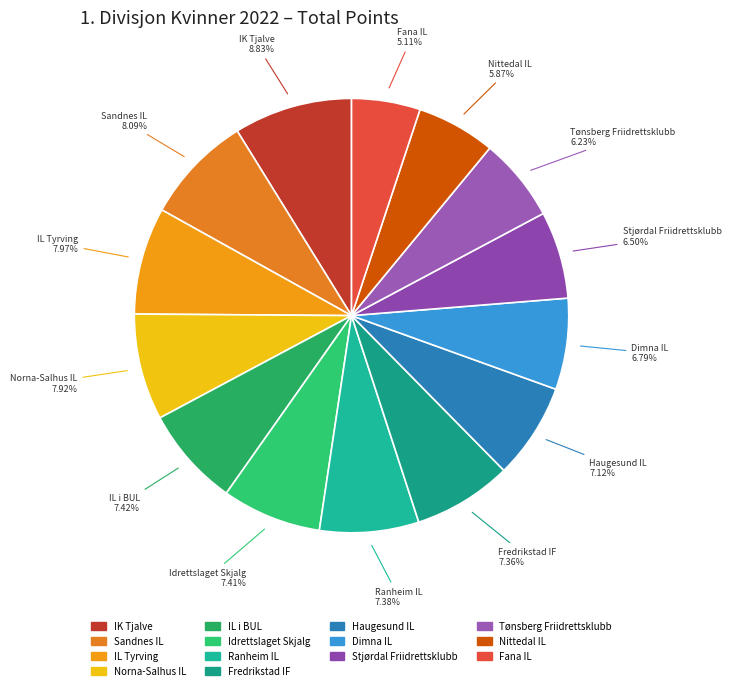

Combined, do IK Tjalve and Tønsberg Friidrettsklubb account for over 50%?

No